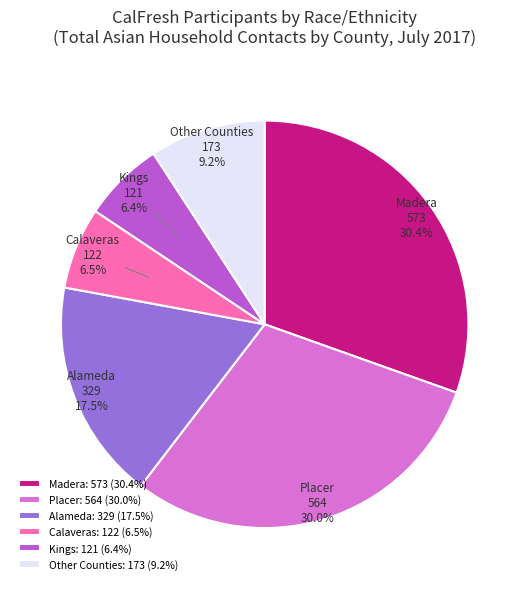

What is the total percentage of Kings and Calaveras?

12.9%